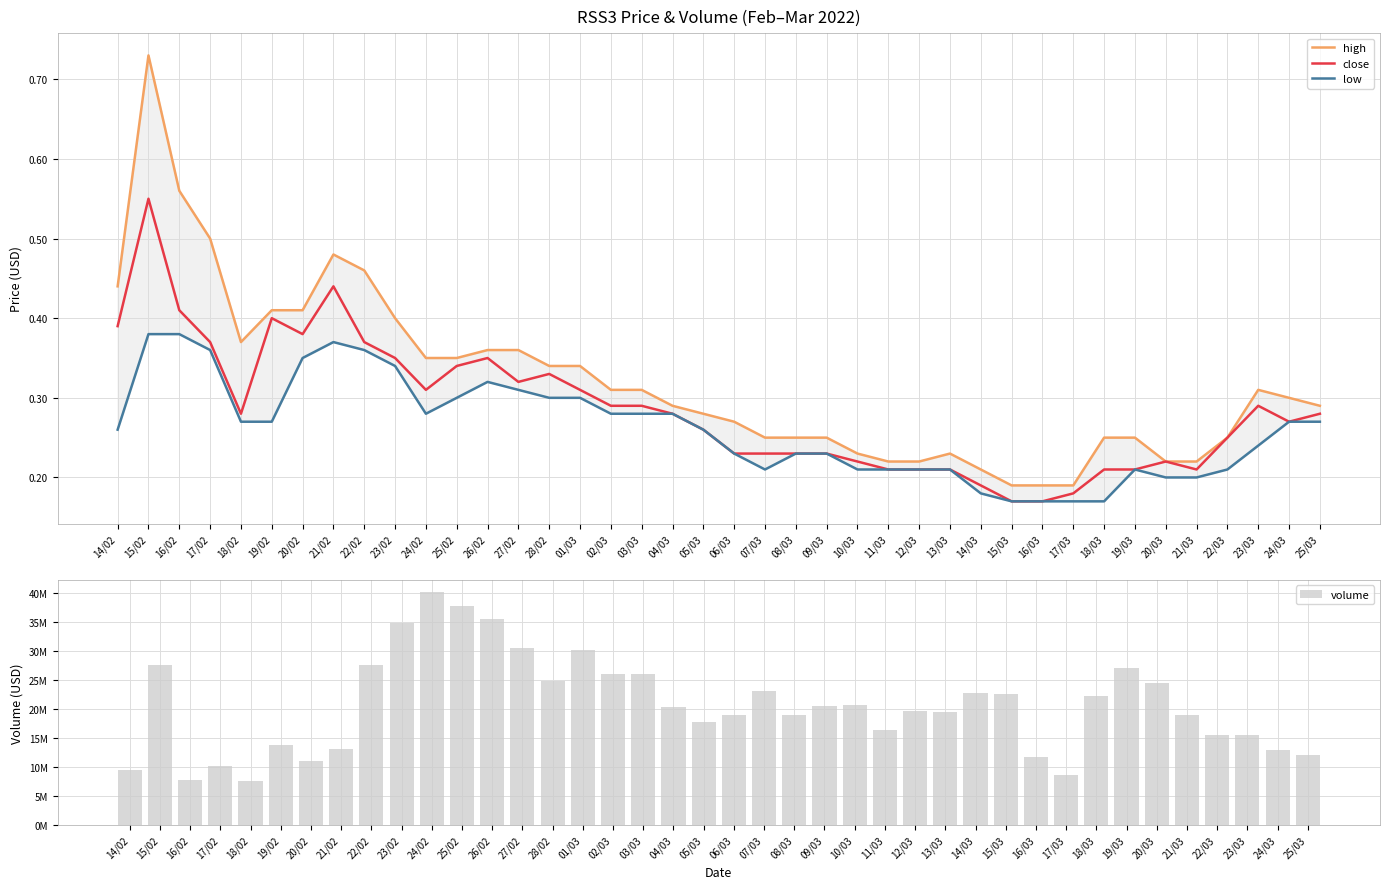

Reading right to left, transcribe all the data shown in this chart.

high: 25/03=0.3	24/03=0.3	23/03=0.3	22/03=0.2	21/03=0.2	20/03=0.2	19/03=0.2	18/03=0.2	17/03=0.2	16/03=0.2	15/03=0.2	14/03=0.2	13/03=0.2	12/03=0.2	11/03=0.2	10/03=0.2	09/03=0.2	08/03=0.2	07/03=0.2	06/03=0.3	05/03=0.3	04/03=0.3	03/03=0.3	02/03=0.3	01/03=0.3	28/02=0.3	27/02=0.4	26/02=0.4	25/02=0.3	24/02=0.3	23/02=0.4	22/02=0.5	21/02=0.5	20/02=0.4	19/02=0.4	18/02=0.4	17/02=0.5	16/02=0.6	15/02=0.7	14/02=0.4
close: 25/03=0.3	24/03=0.3	23/03=0.3	22/03=0.2	21/03=0.2	20/03=0.2	19/03=0.2	18/03=0.2	17/03=0.2	16/03=0.2	15/03=0.2	14/03=0.2	13/03=0.2	12/03=0.2	11/03=0.2	10/03=0.2	09/03=0.2	08/03=0.2	07/03=0.2	06/03=0.2	05/03=0.3	04/03=0.3	03/03=0.3	02/03=0.3	01/03=0.3	28/02=0.3	27/02=0.3	26/02=0.3	25/02=0.3	24/02=0.3	23/02=0.3	22/02=0.4	21/02=0.4	20/02=0.4	19/02=0.4	18/02=0.3	17/02=0.4	16/02=0.4	15/02=0.6	14/02=0.4
low: 25/03=0.3	24/03=0.3	23/03=0.2	22/03=0.2	21/03=0.2	20/03=0.2	19/03=0.2	18/03=0.2	17/03=0.2	16/03=0.2	15/03=0.2	14/03=0.2	13/03=0.2	12/03=0.2	11/03=0.2	10/03=0.2	09/03=0.2	08/03=0.2	07/03=0.2	06/03=0.2	05/03=0.3	04/03=0.3	03/03=0.3	02/03=0.3	01/03=0.3	28/02=0.3	27/02=0.3	26/02=0.3	25/02=0.3	24/02=0.3	23/02=0.3	22/02=0.4	21/02=0.4	20/02=0.3	19/02=0.3	18/02=0.3	17/02=0.4	16/02=0.4	15/02=0.4	14/02=0.3
volume: 25/03=12133785.7	24/03=12953821.8	23/03=15511558.1	22/03=15595070.3	21/03=19031719.2	20/03=24532188.1	19/03=27089995.5	18/03=22301537.5	17/03=8615431.7	16/03=11718140.6	15/03=22628592.2	14/03=22675990.7	13/03=19452321.9	12/03=19725318.1	11/03=16412178.2	10/03=20698617.7	09/03=20509222.2	08/03=18987279.4	07/03=23094421.3	06/03=18980400.7	05/03=17783923.1	04/03=20378296.6	03/03=26064521.8	02/03=25935206.1	01/03=30083135.2	28/02=24881939.8	27/02=30452106.8	26/02=35440680.9	25/02=37742634.1	24/02=40218997.5	23/02=34850701.1	22/02=27646524.4	21/02=13051061.9	20/02=11100799.0	19/02=13854057.4	18/02=7589052.7	17/02=10198391.7	16/02=7760471.0	15/02=27604425.3	14/02=9456183.4